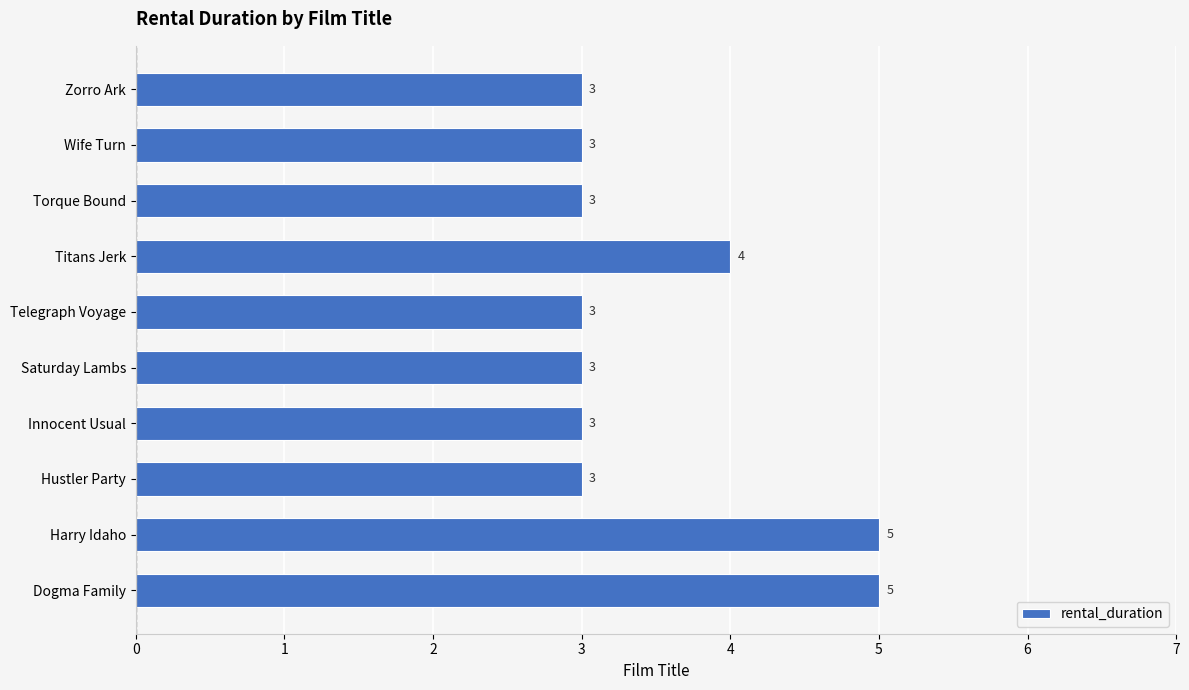

Approximately how many times larger is the value at Dogma Family compared to Saturday Lambs?

1.7